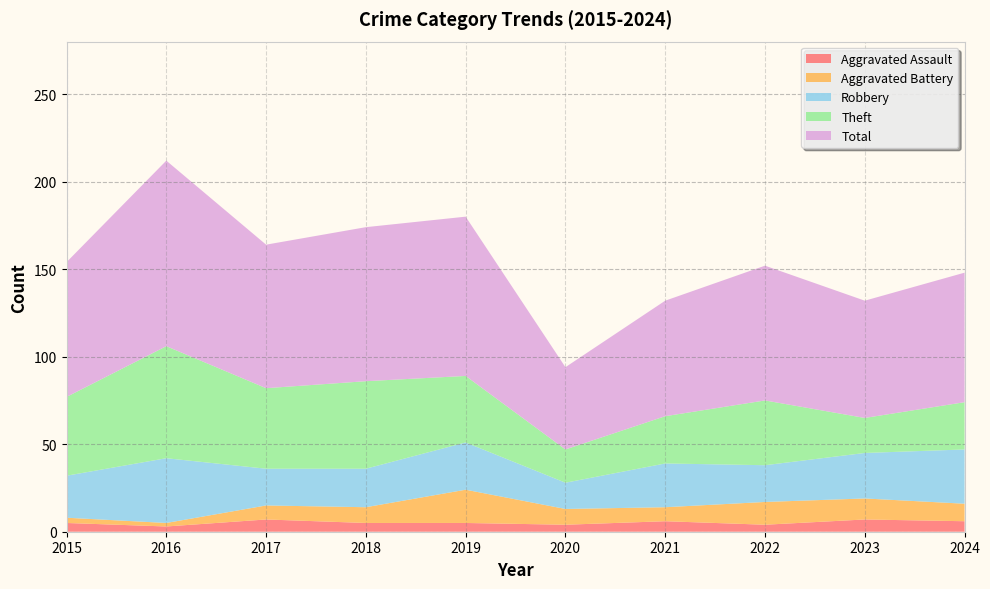

Reading right to left, extract all data points from this chart.

Aggravated Assault: 2024=6	2023=7	2022=4	2021=6	2020=4	2019=5	2018=5	2017=7	2016=3	2015=5
Aggravated Battery: 2024=10	2023=12	2022=13	2021=8	2020=9	2019=19	2018=9	2017=8	2016=2	2015=3
Robbery: 2024=31	2023=26	2022=21	2021=25	2020=15	2019=27	2018=22	2017=21	2016=37	2015=24
Theft: 2024=27	2023=20	2022=37	2021=27	2020=19	2019=38	2018=50	2017=46	2016=64	2015=45
Total: 2024=74	2023=67	2022=77	2021=66	2020=47	2019=91	2018=88	2017=82	2016=106	2015=77